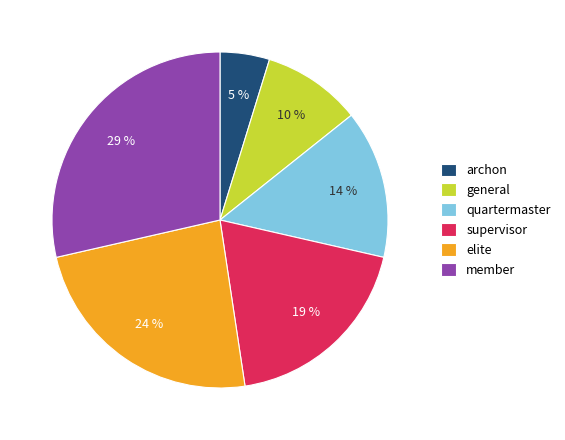

To the nearest percent, what is the difference between the largest and smallest slice percentages?

24%